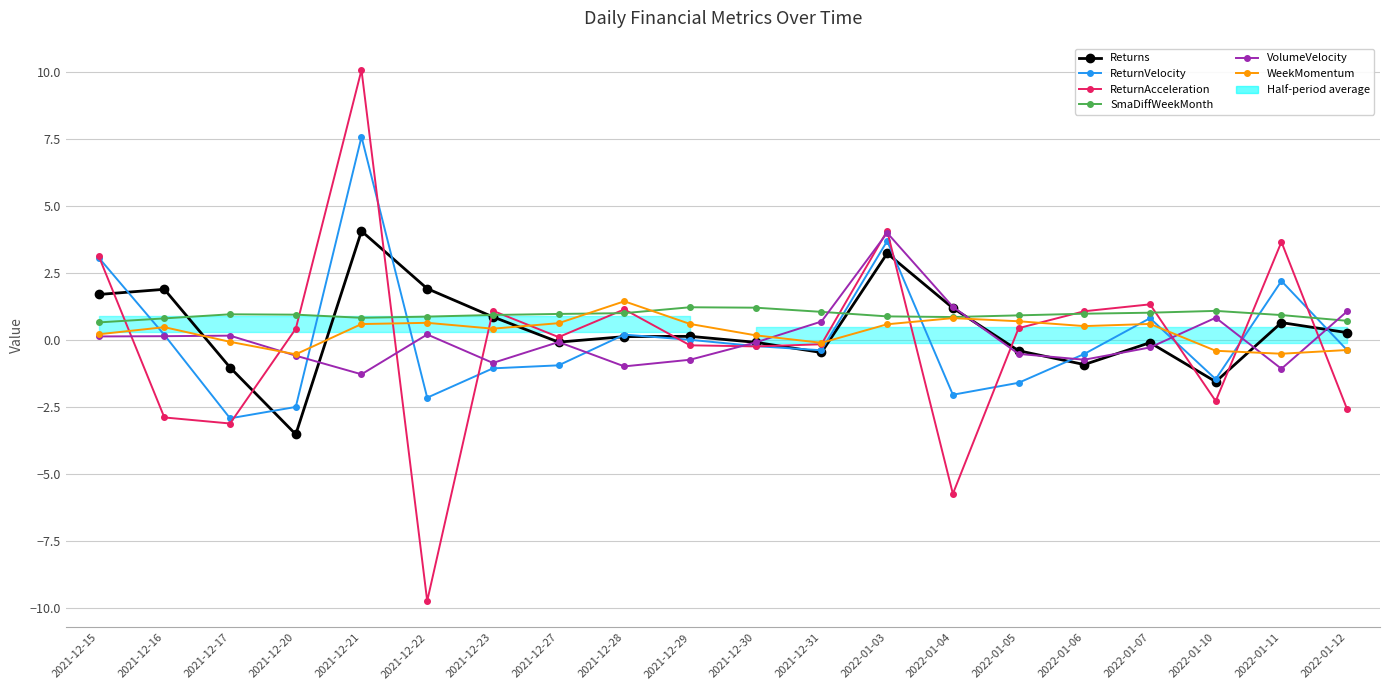

How many interior local valleys does the ReturnAcceleration series have?

6